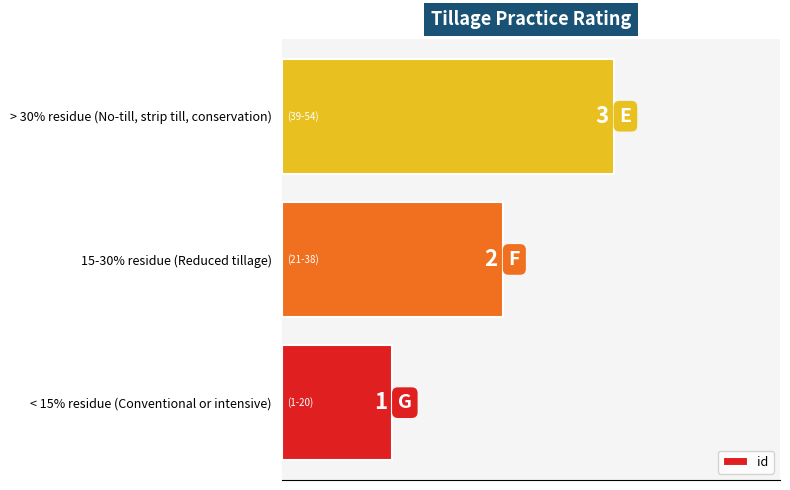

How many values are between 1 and 3?

3